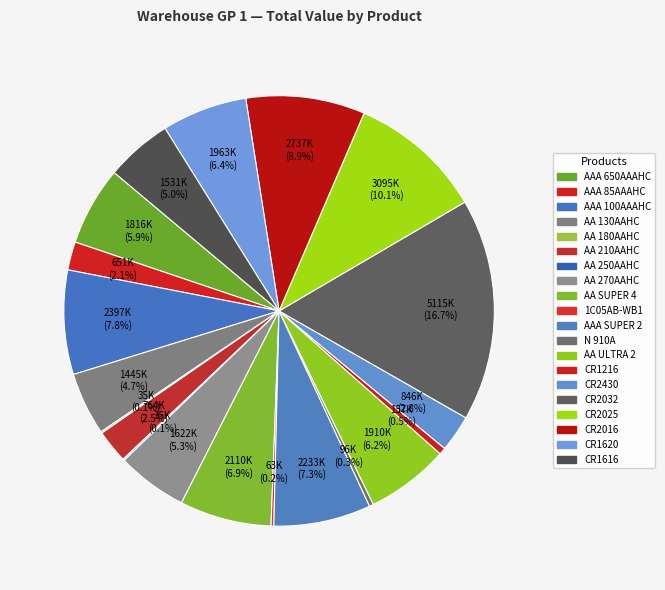

To the nearest percent, what is the average slice percentage?

5%